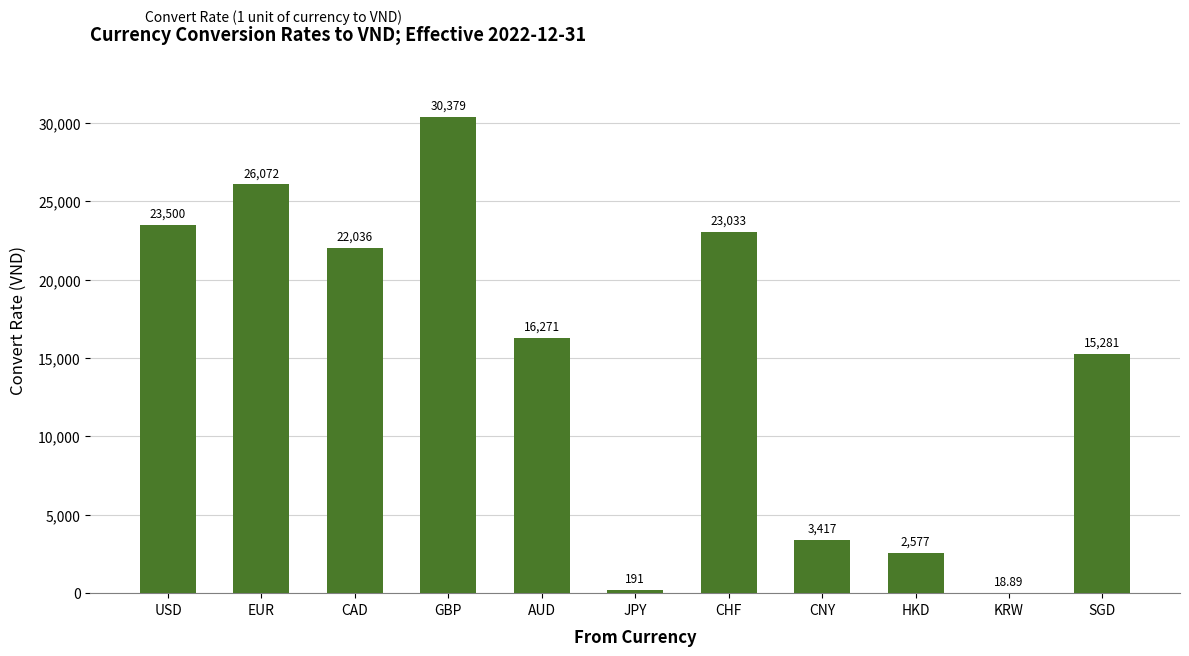

Which has a higher value, USD or GBP?

GBP